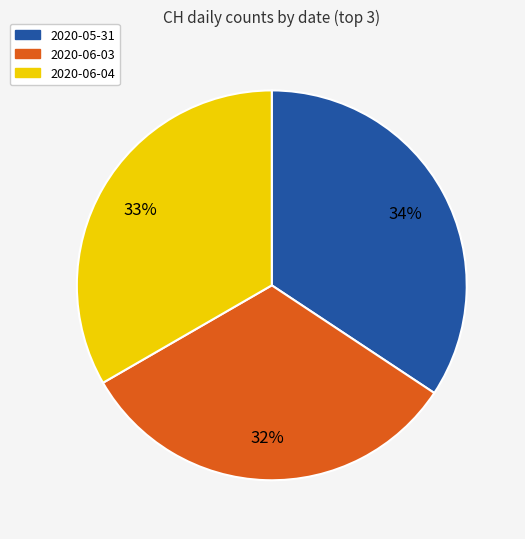

To the nearest percent, what is the average slice percentage?

33%